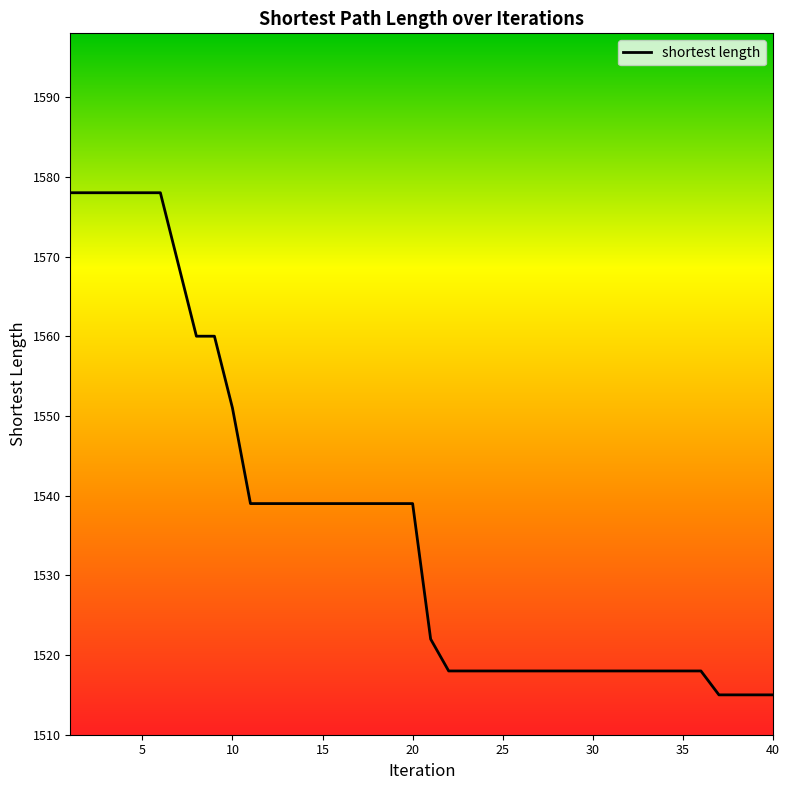

What is the greatest value displayed?

1578